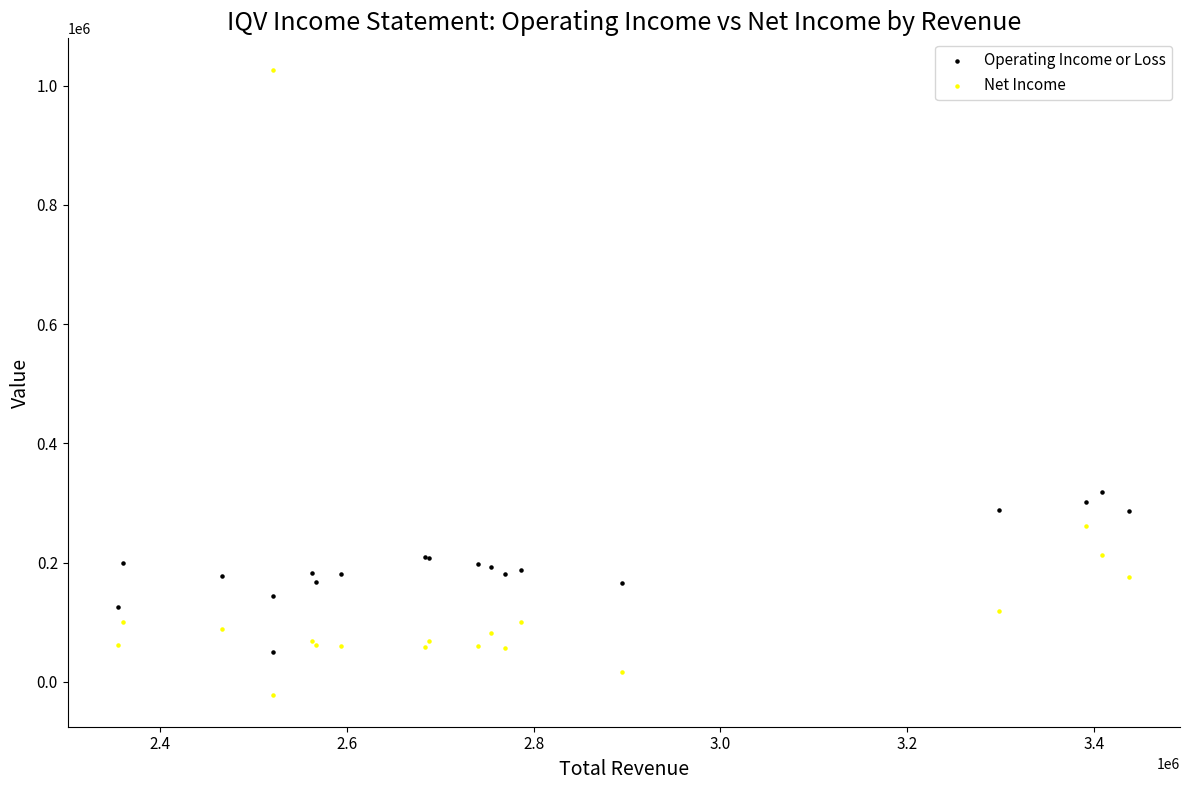

What is the X range (max minus min) for the scatter plot?

1083000